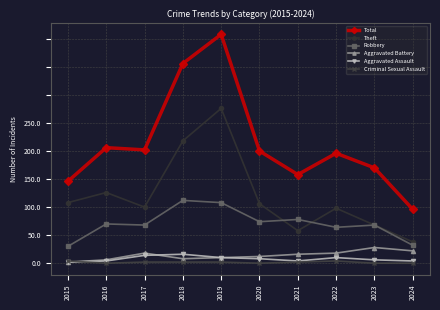

At 2017, list the series in order from smallest to largest.

Criminal Sexual Assault, Aggravated Assault, Aggravated Battery, Robbery, Theft, Total